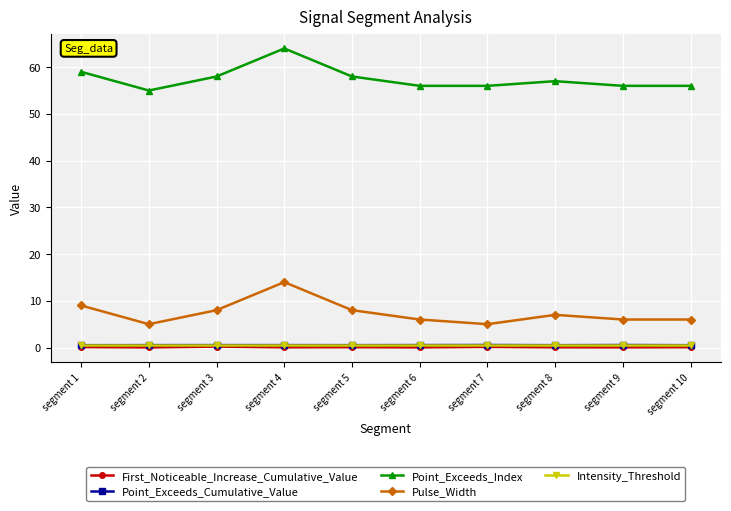

What is the total value across all series at segment 10?

63.1